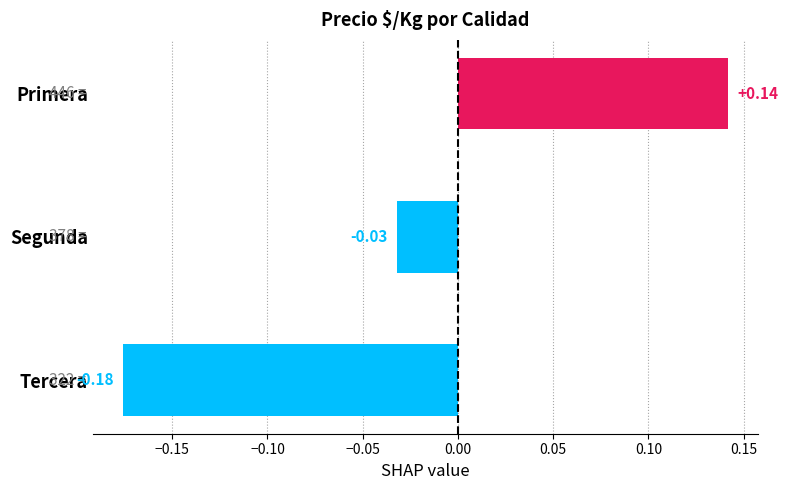

List the labels in order of value, largest first.

Primera, Segunda, Tercera